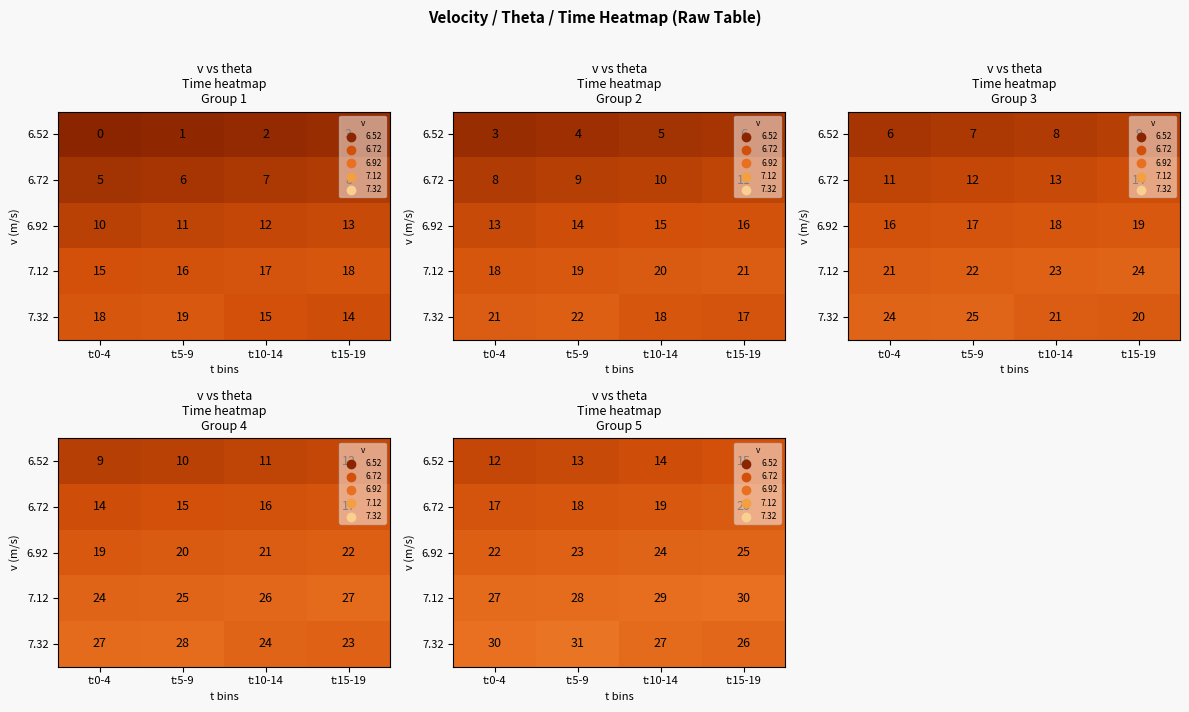

Count the 6.72 values in the range 18 to 20.

3